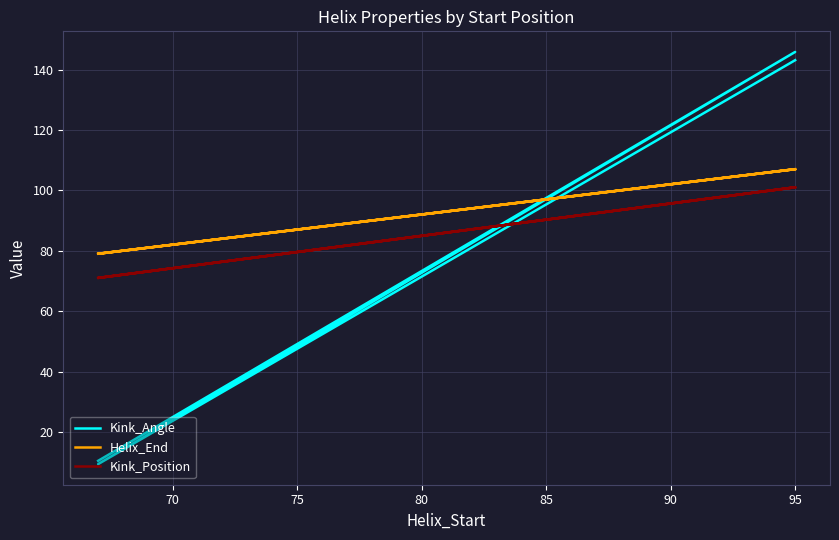

What is the value of the Helix_End point at the 3rd from the left?

79.0